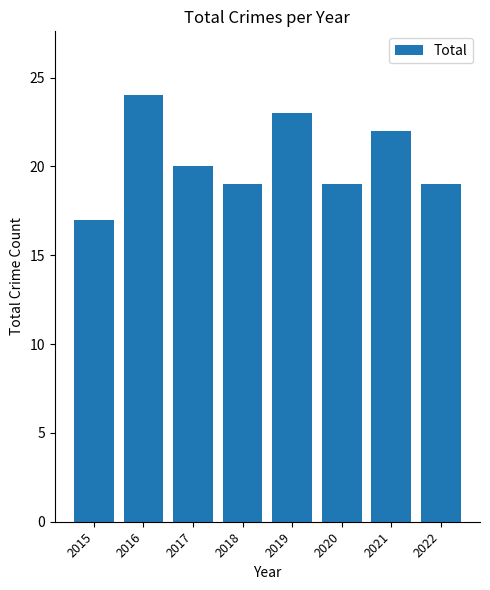

What is the ratio of the value at 2017 to the value at 2018?

1.1